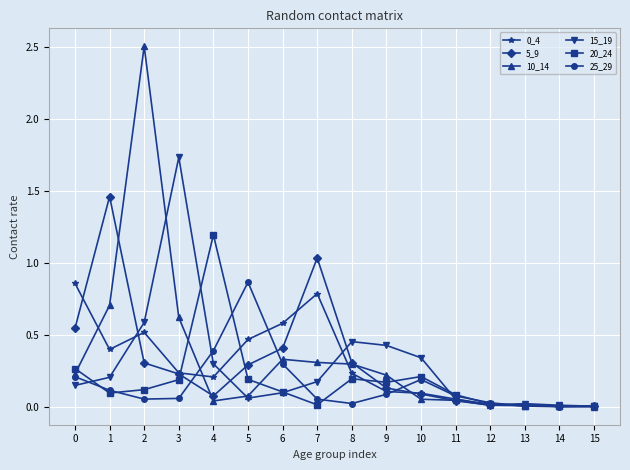

How many lines are shown in the chart?

6